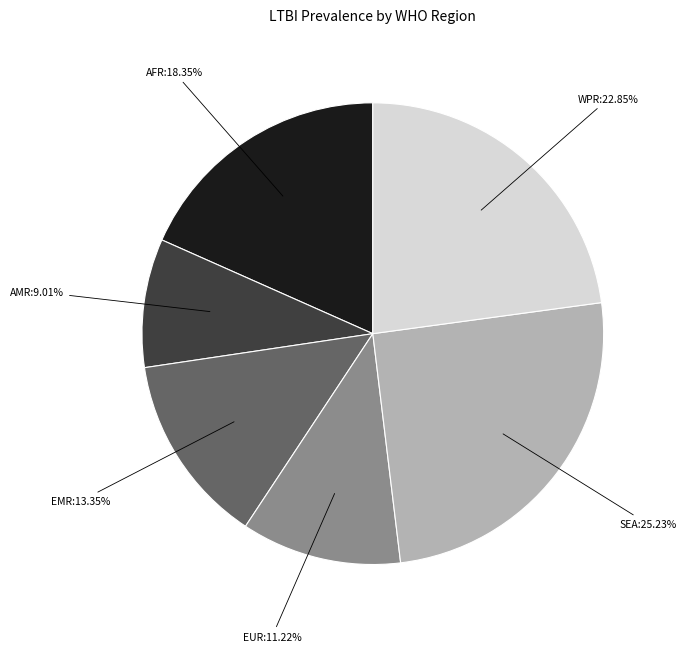

Does any single category account for the majority?

No